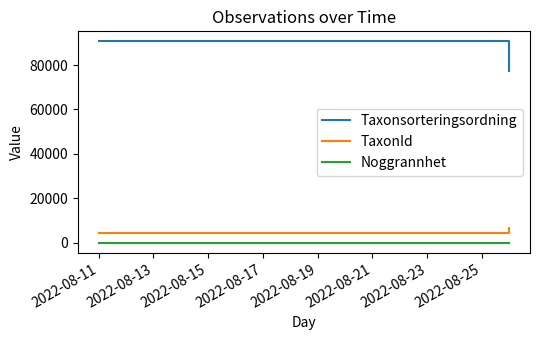

How many data points in Taxonsorteringsordning are less than 90653?

1